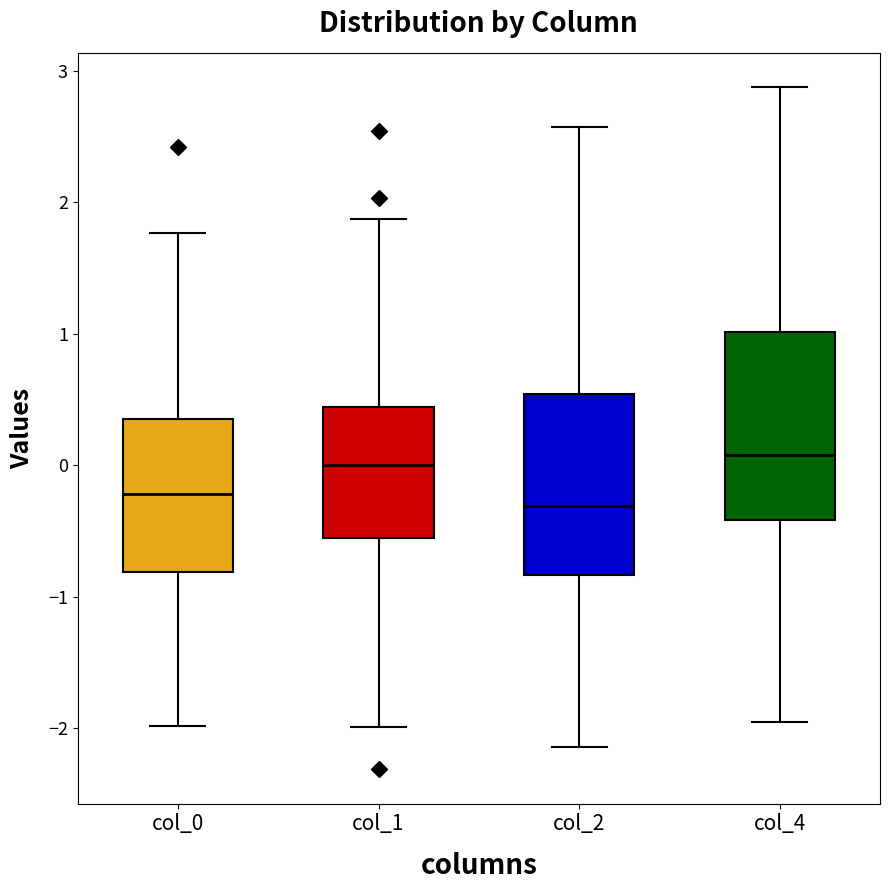

Reading left to right, read every box against the y-axis: the position of its median line, the range the box covers, and the ends of its whiskers. The values are not printed on the chart, so give them approximately, as read against the axis.

col_0: median -0.2, box -0.8 to 0.4, whiskers -2.0 to 1.8
col_1: median 0.0, box -0.6 to 0.4, whiskers -2.0 to 1.9
col_2: median -0.3, box -0.8 to 0.5, whiskers -2.1 to 2.6
col_4: median 0.1, box -0.4 to 1.0, whiskers -1.9 to 2.9